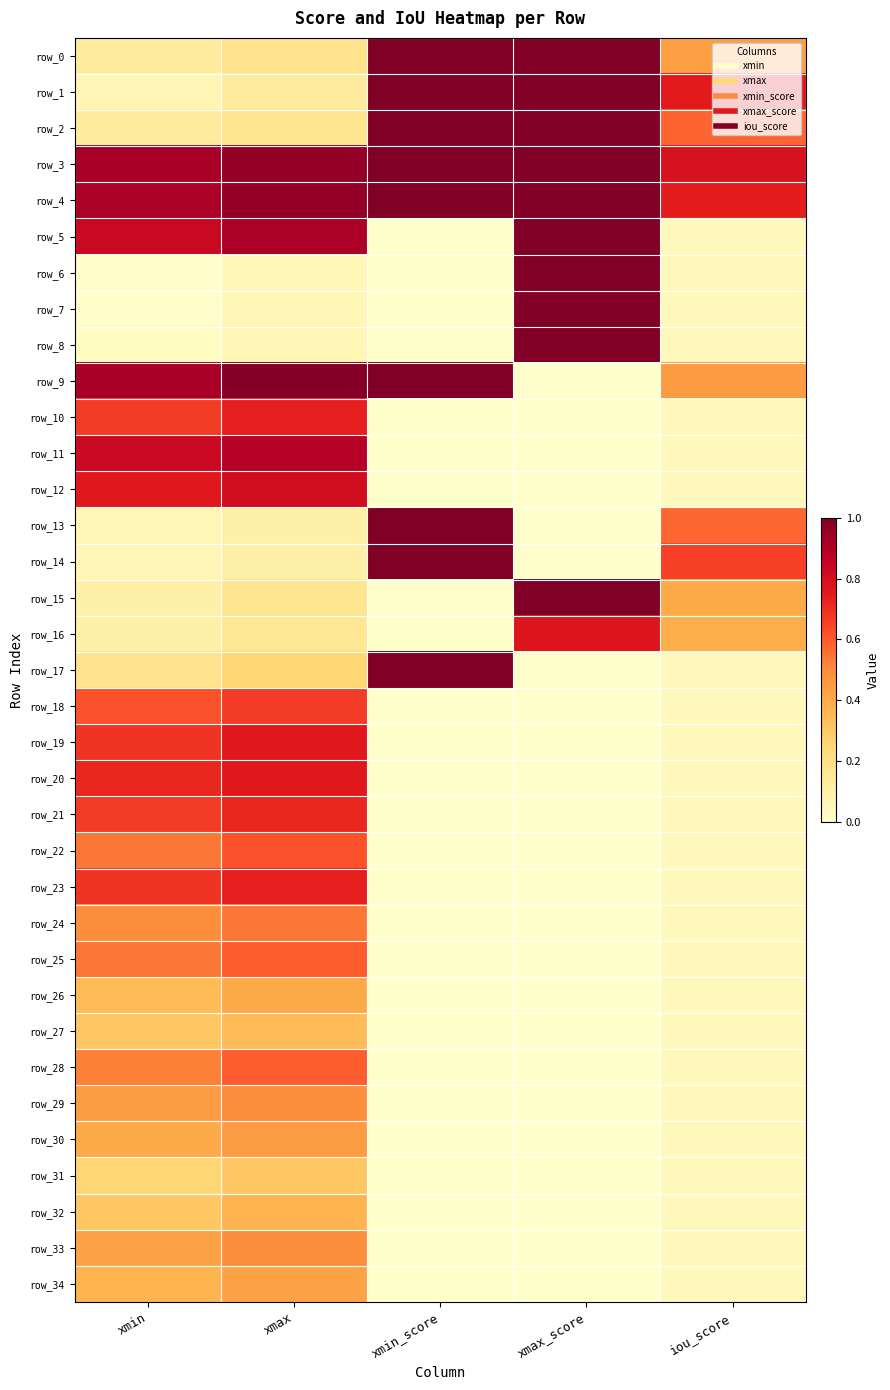

What is the difference between the maximum and minimum values in the row_7 series?

1.0